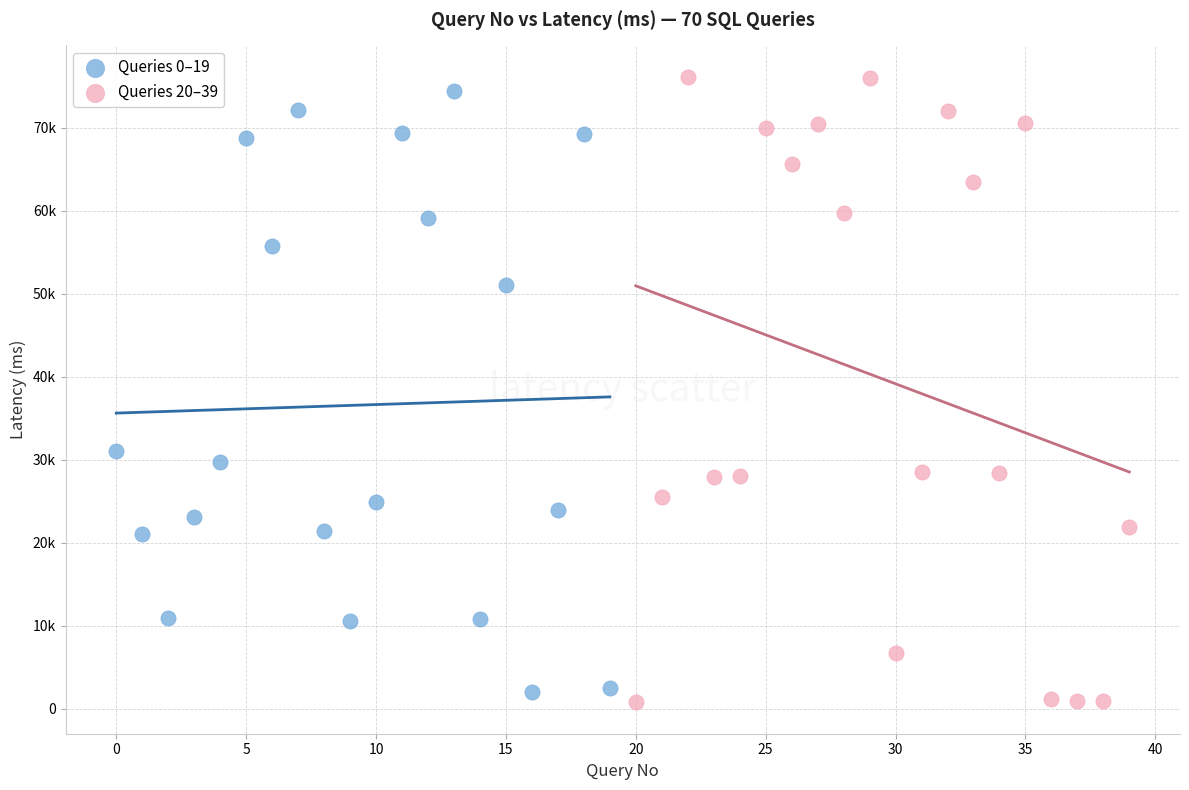

Which series contains the highest Y value?

Queries 20–39